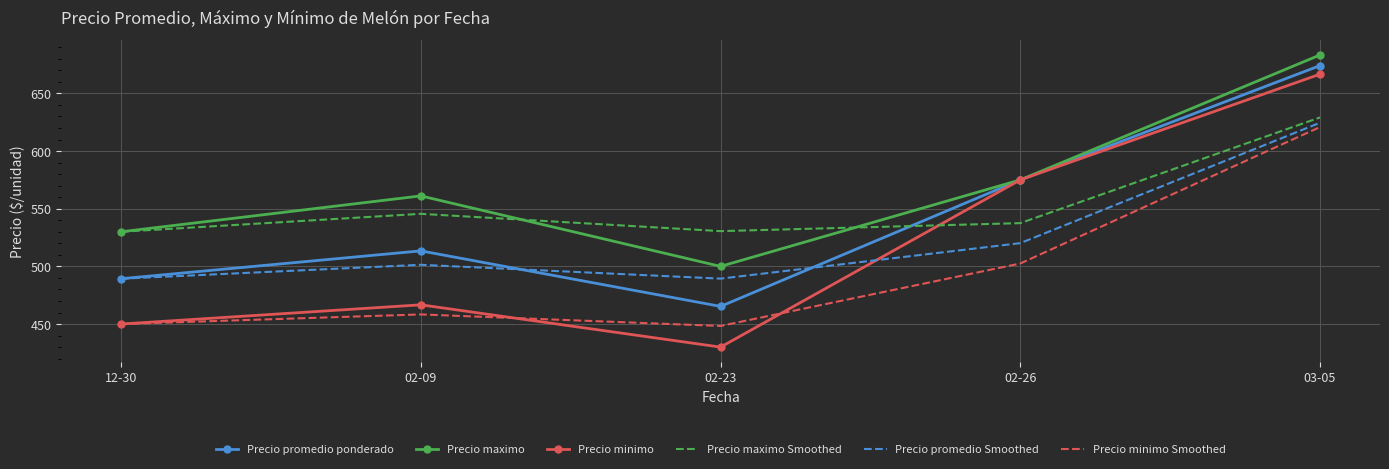

What are all the series names shown in the legend?

Precio promedio ponderado, Precio maximo, Precio minimo, Precio maximo Smoothed, Precio promedio Smoothed, Precio minimo Smoothed